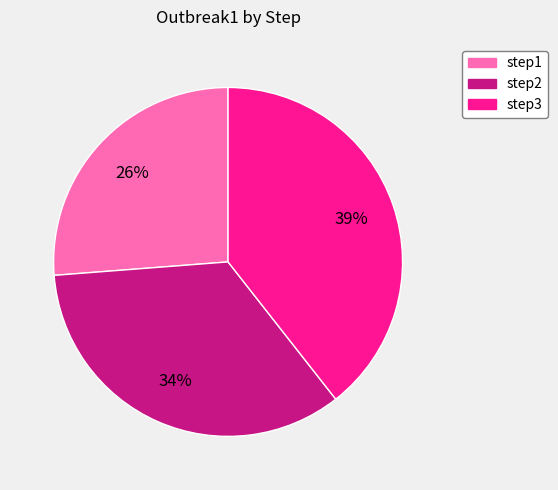

To the nearest percent, what is the combined percentage of step3 and step2?

74%